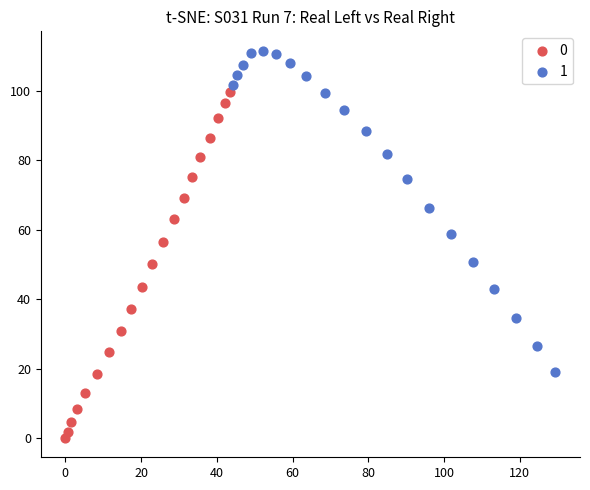

What are all the series names shown in the legend?

0, 1